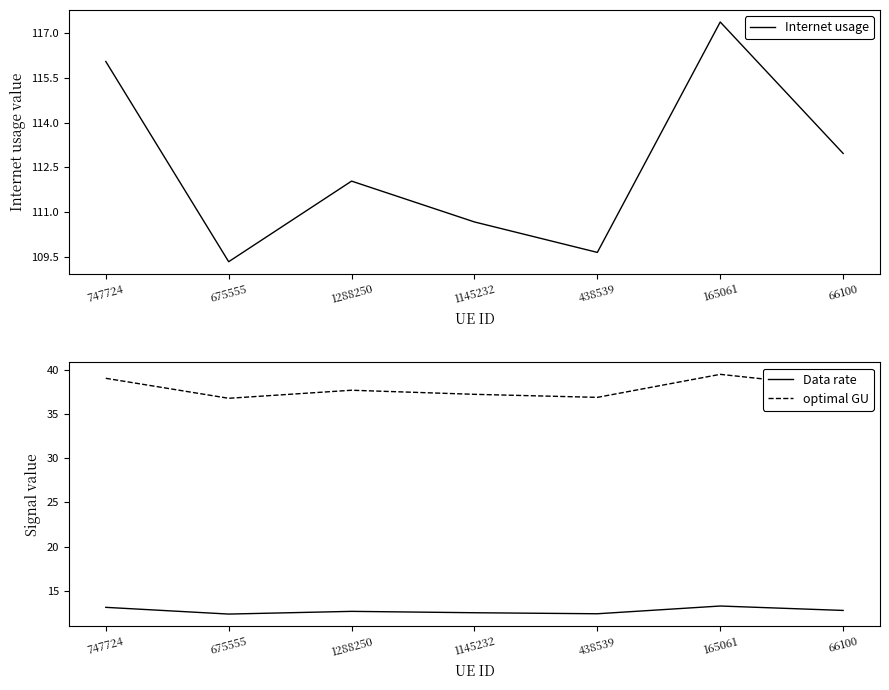

Reading left to right, extract all data points from this chart.

Internet usage: 747724=116.1	675555=109.3	1288250=112.0	1145232=110.7	438539=109.6	165061=117.4	66100=113.0
Data rate: 747724=13.1	675555=12.4	1288250=12.7	1145232=12.5	438539=12.4	165061=13.3	66100=12.8
optimal GU: 747724=39.0	675555=36.8	1288250=37.7	1145232=37.2	438539=36.9	165061=39.5	66100=38.0